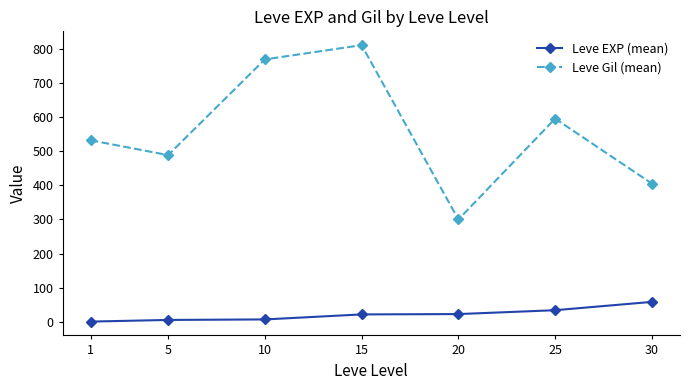

List the series in order of their peak value, lowest first.

Leve EXP (mean), Leve Gil (mean)